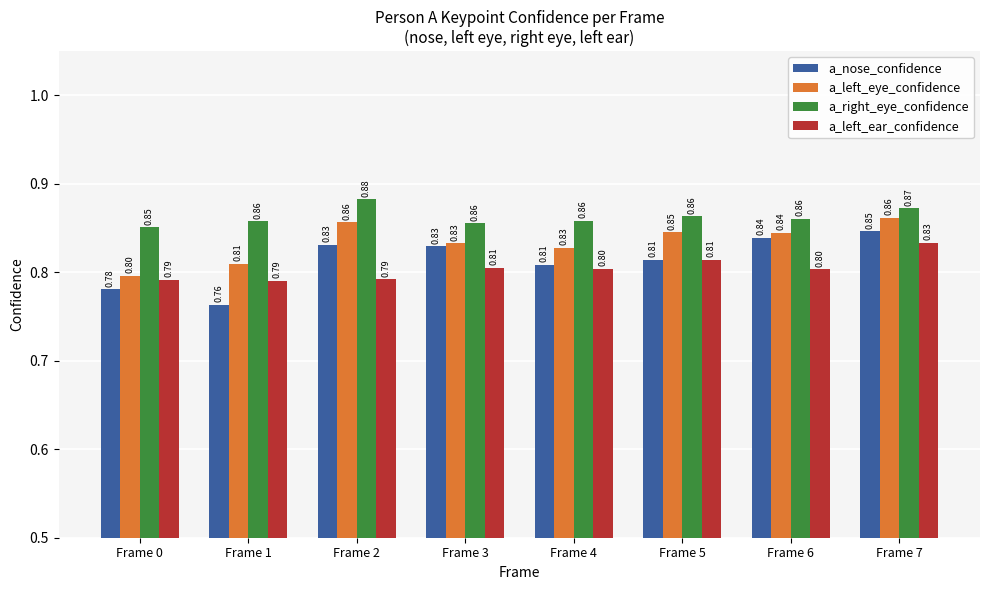

What are all the series names shown in the legend?

a_nose_confidence, a_left_eye_confidence, a_right_eye_confidence, a_left_ear_confidence